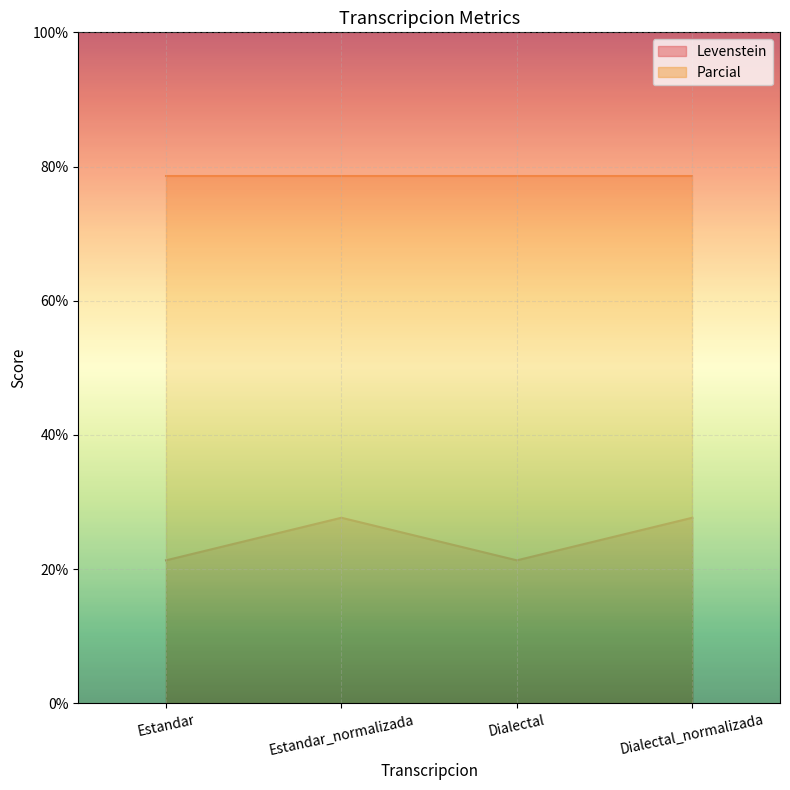

Between Estandar_normalizada and Dialectal_normalizada, which is larger?

Estandar_normalizada